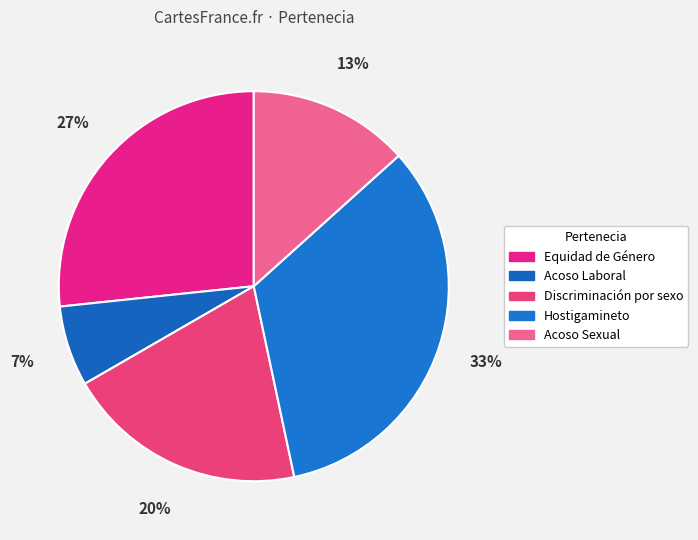

Count the number of slices in the pie.

5